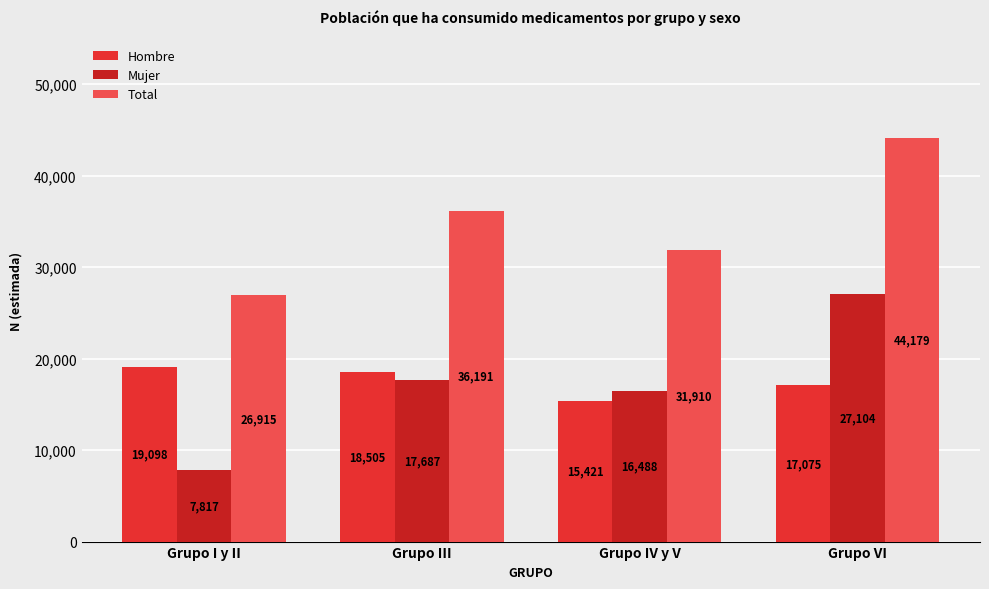

What is the difference between the highest and lowest values at Grupo I y II?

19098